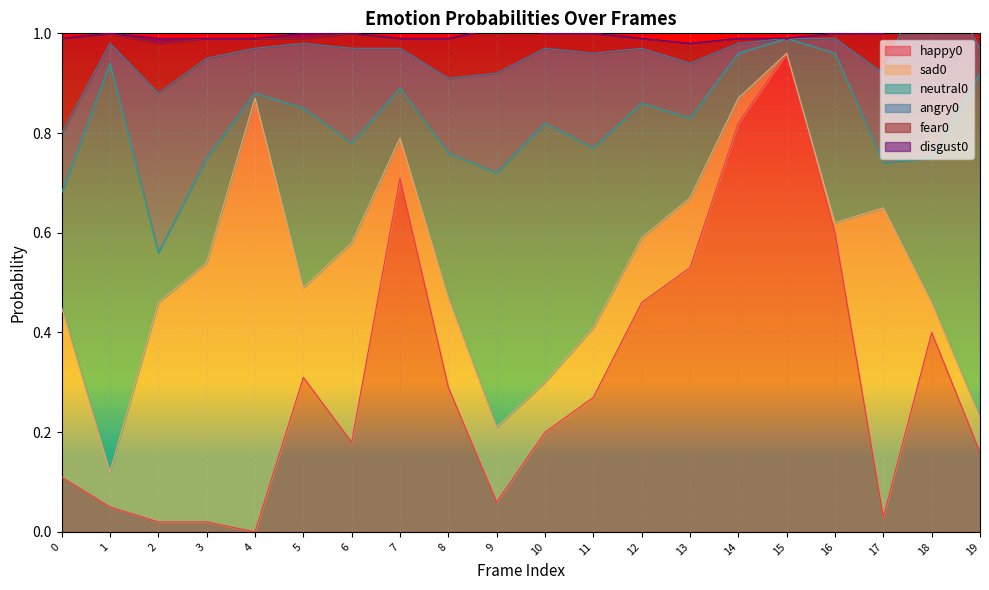

True or false: fear0 and neutral0 cross at least once.

True